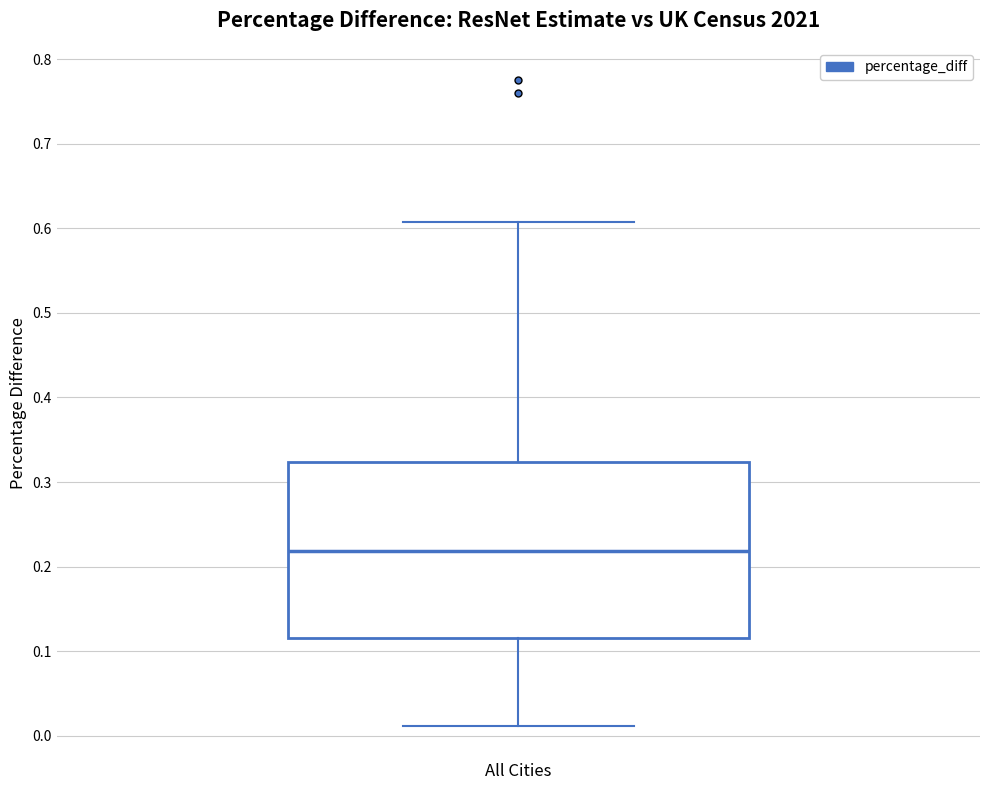

Read this box plot against the y-axis: the position of the median line, the range covered by the box, and the ends of both whiskers. The values are not printed on the chart, so give them approximately, as read against the axis.

median 0.22, box 0.12 to 0.32, whiskers 0.01 to 0.61